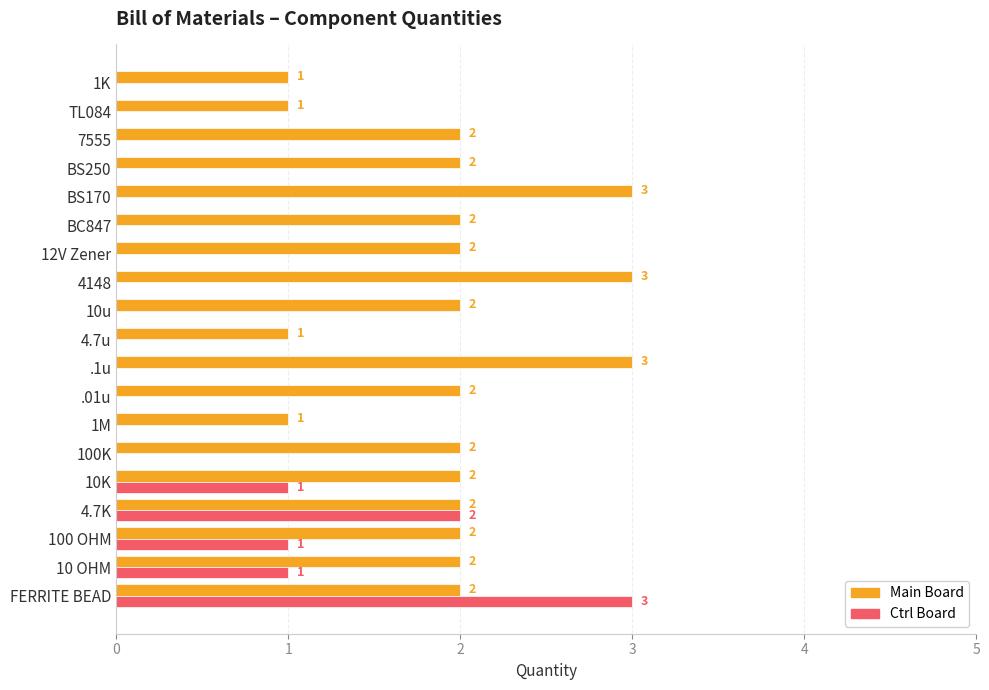

Count the Ctrl Board values in the range 0 to 1.

17